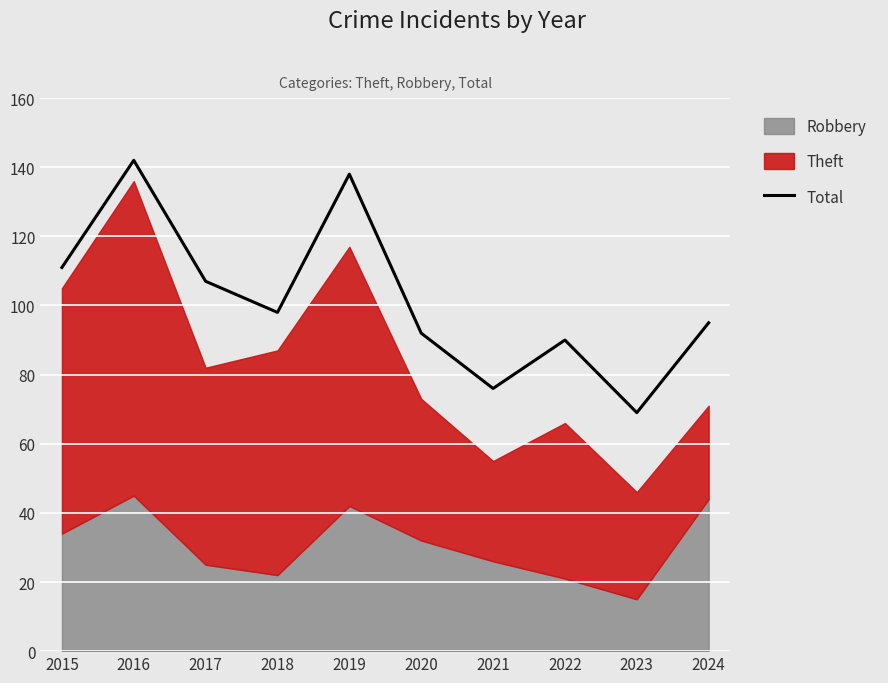

What is the change in value from 2016 to 2020?

-50